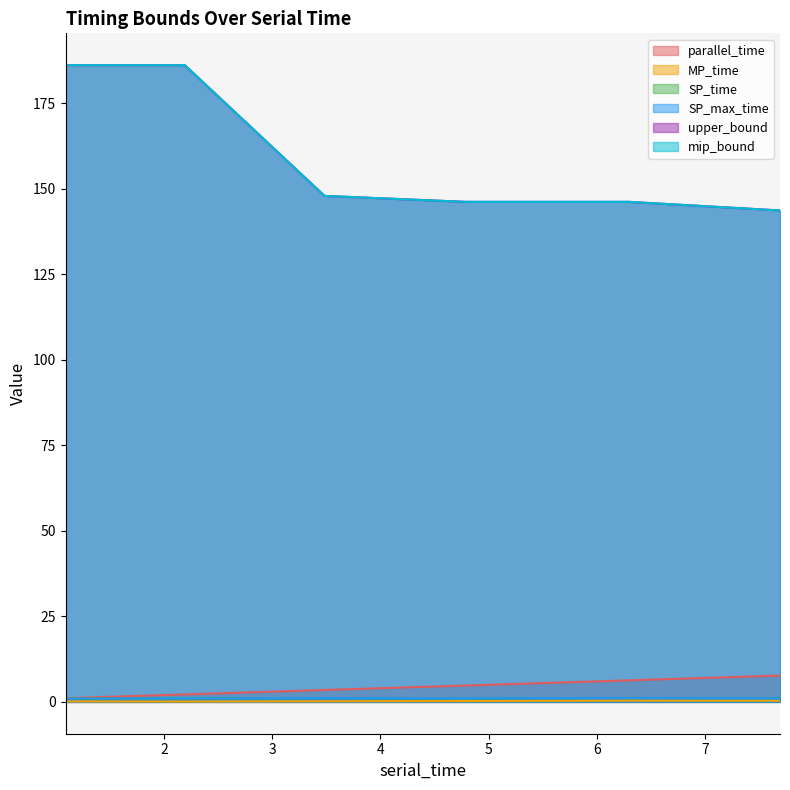

Which category has the highest value across all series?

1.089588338